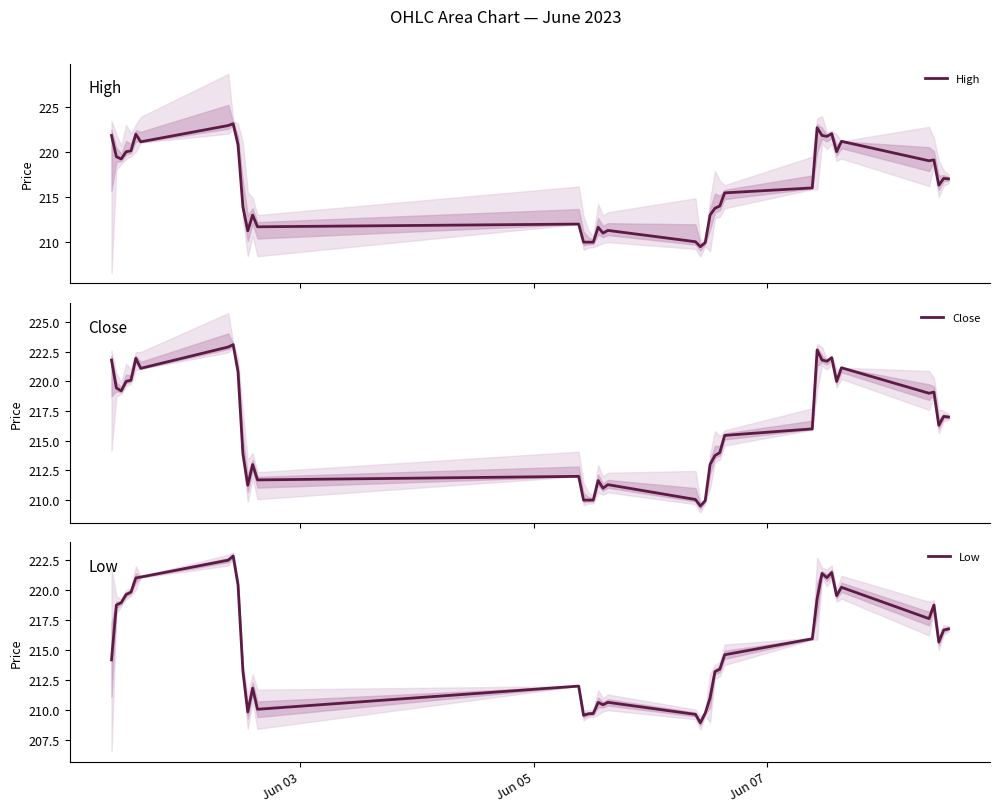

Which series has the largest range (max minus min)?

Low